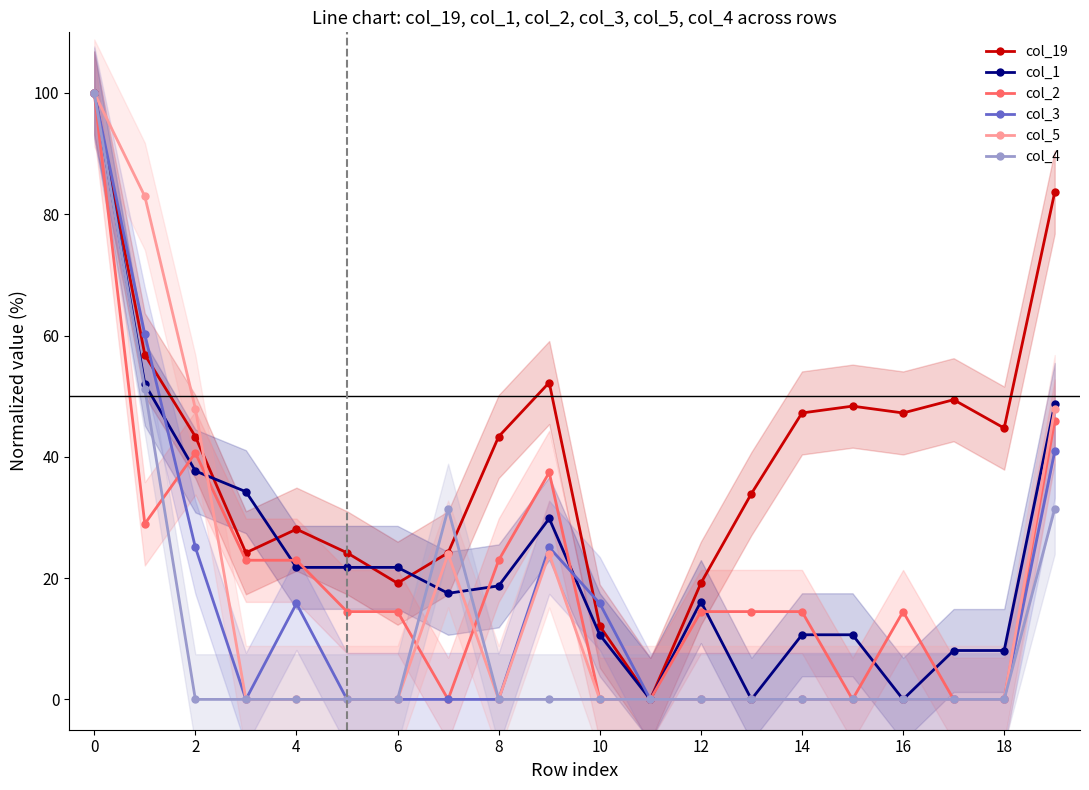

True or false: col_4 has a value of 0.0 at 8.

True